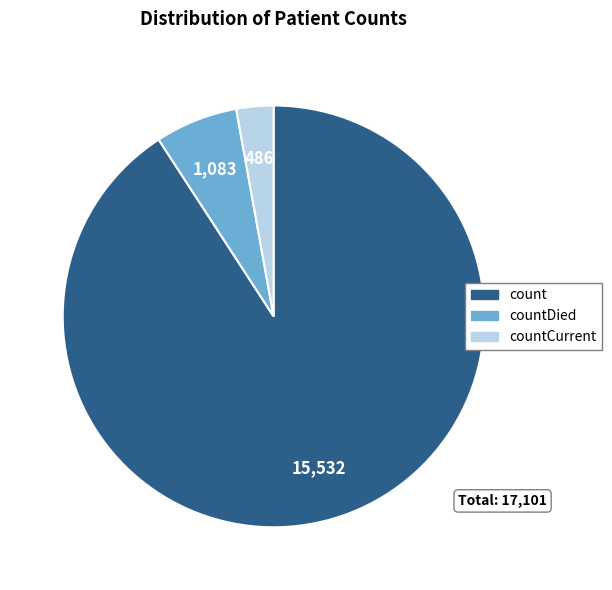

Does any single category account for the majority?

Yes